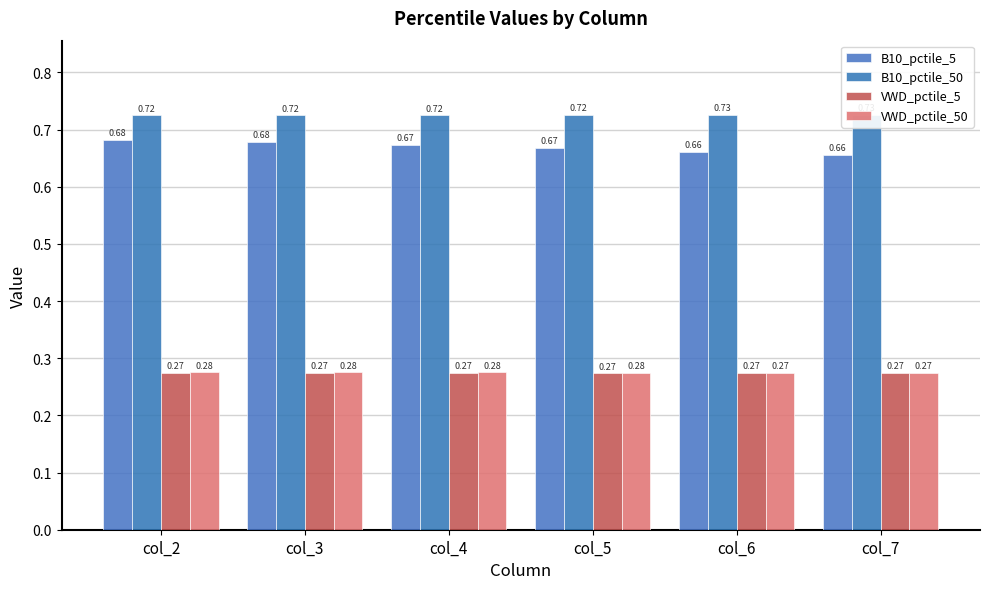

What is the sum of all VWD_pctile_50 values?

1.7